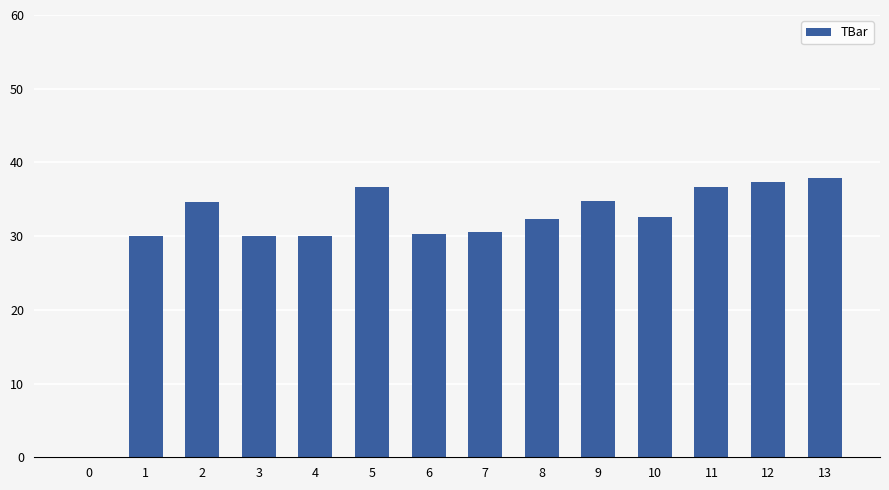

What is the ratio of the value at 3 to the value at 13?

0.8